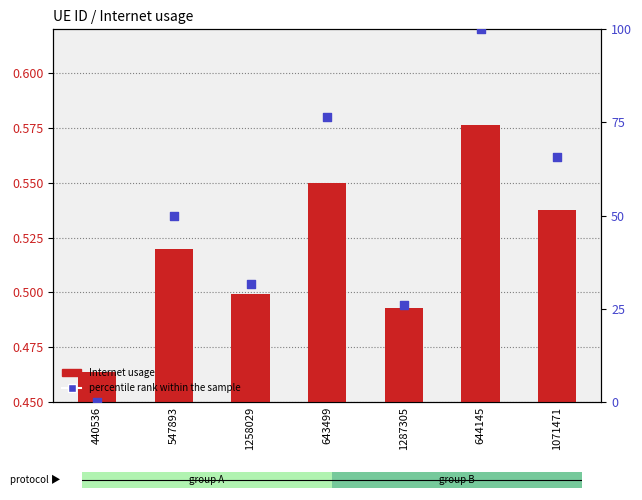

Which series reaches the maximum Y coordinate?

percentile rank within the sample